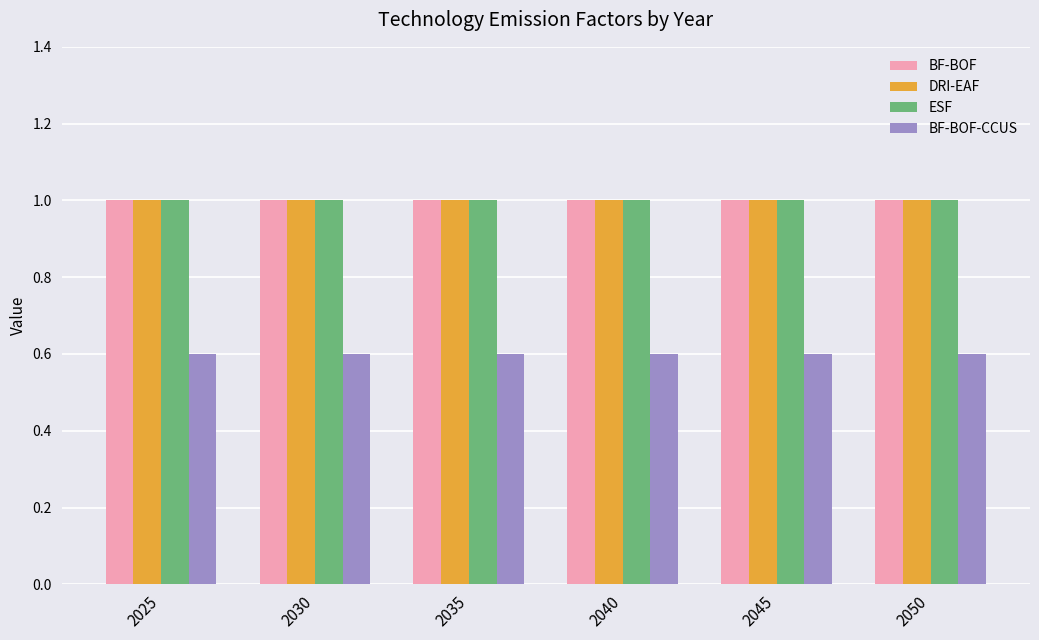

Read the ESF value at 2035.

1.0